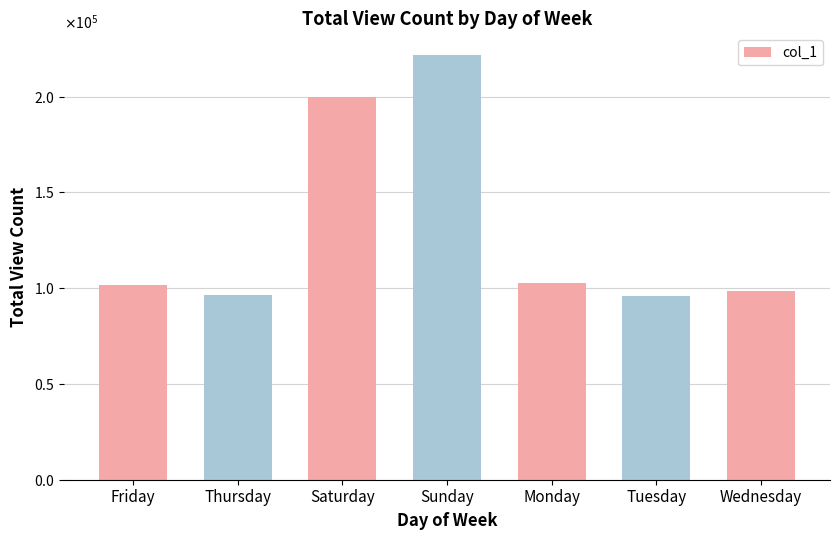

List the labels in order of value, smallest first.

Tuesday, Thursday, Wednesday, Friday, Monday, Saturday, Sunday